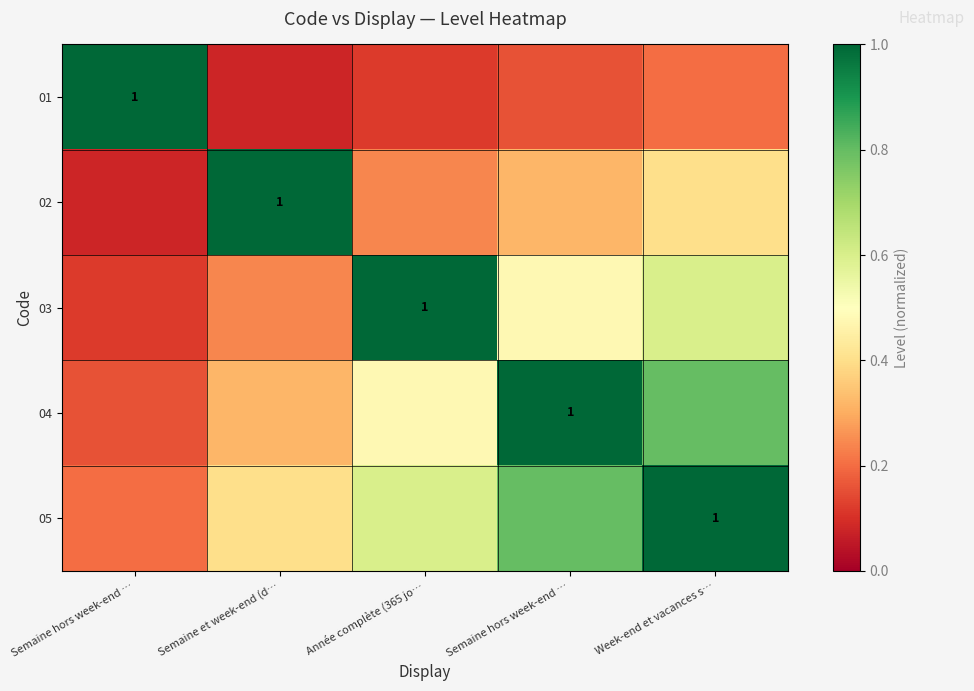

What is the difference between the maximum and second lowest values in the 05 series?

0.6